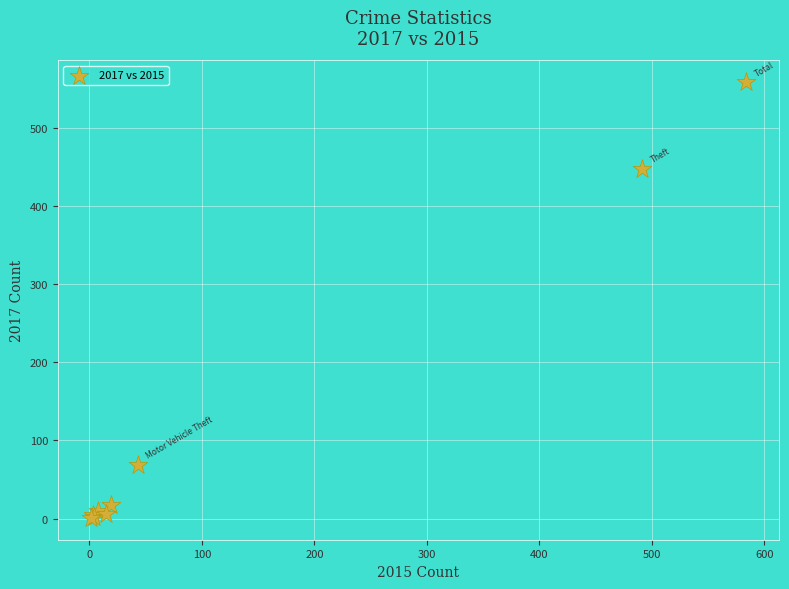

What Y value in the scatter plot is closest to 279?

447